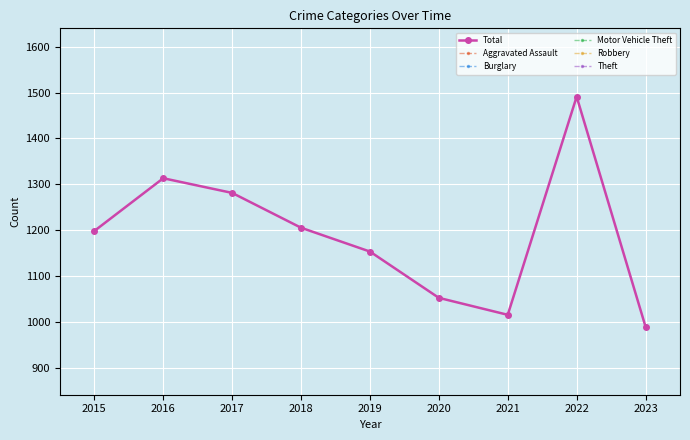

Reading right to left, extract all data points from this chart.

Total: 989	1491	1015	1052	1153	1205	1281	1313	1198
Aggravated Assault: 77	103	111	84	66	81	82	85	51
Burglary: 45	95	72	75	100	106	152	135	120
Motor Vehicle Theft: 386	503	160	174	132	153	161	153	154
Robbery: 64	112	95	81	95	140	180	179	149
Theft: 339	527	415	481	618	556	575	640	598